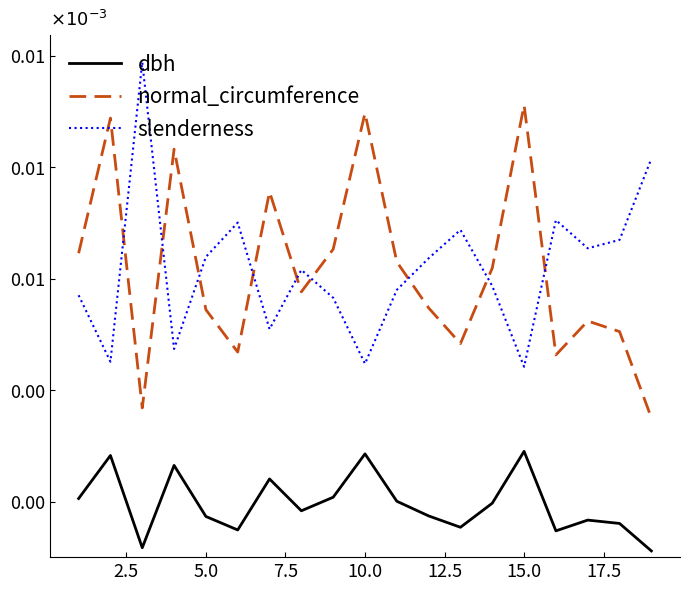

In normal_circumference, how many points are higher than both neighbors (excluding endpoints)?

6